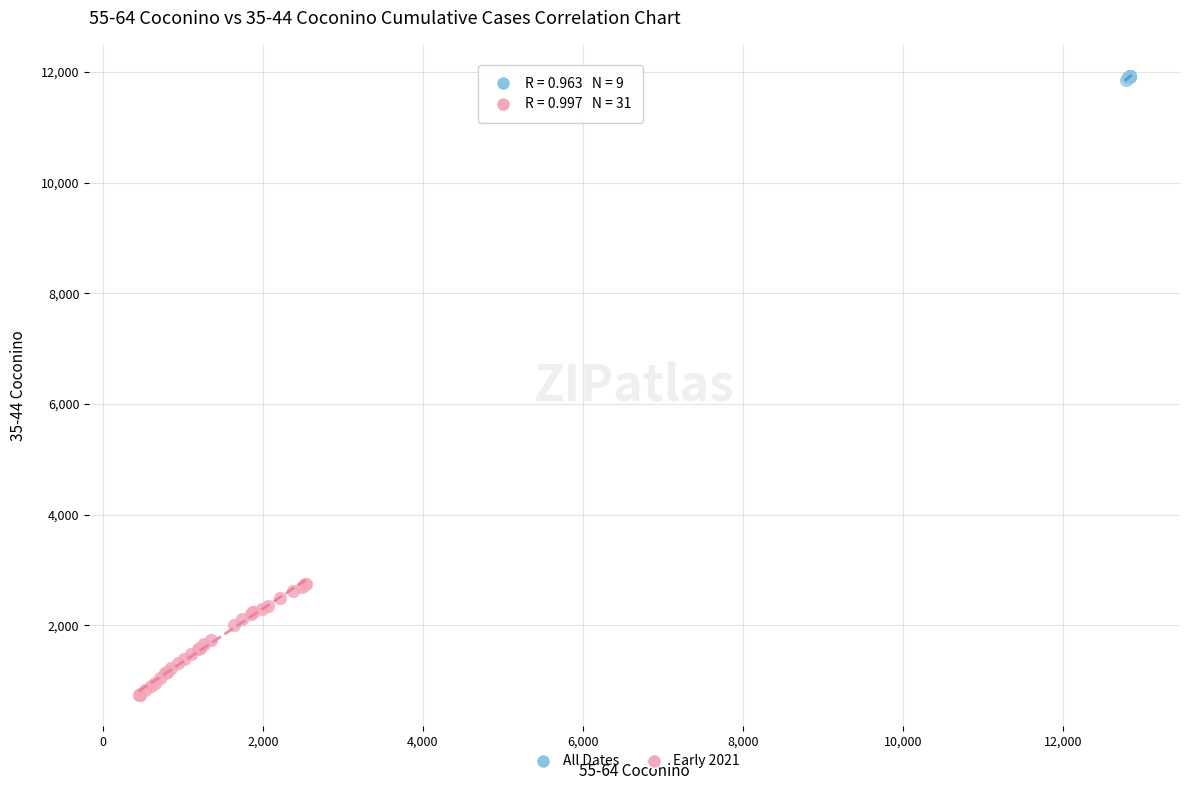

Which series reaches the minimum Y coordinate?

Early 2021